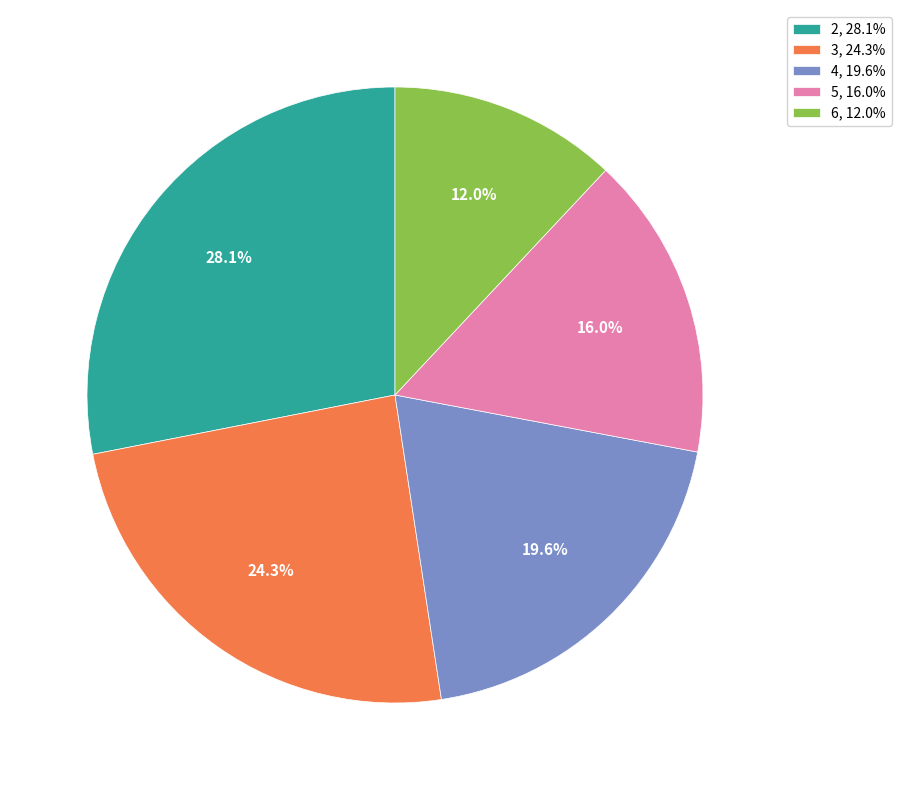

Is there a majority slice in this chart?

No